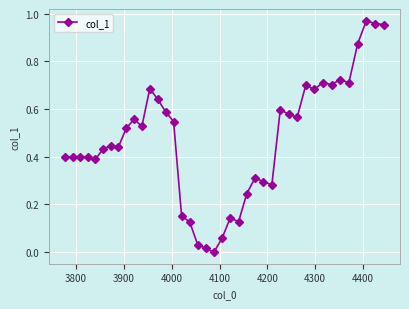

What is the difference between the maximum and minimum values?

1.0